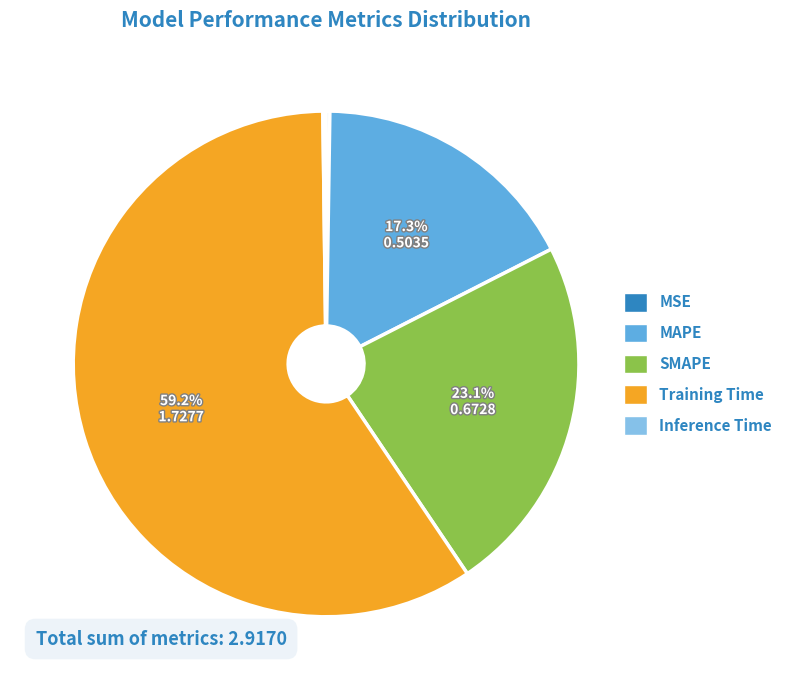

What is the largest slice in the pie chart?

Training Time